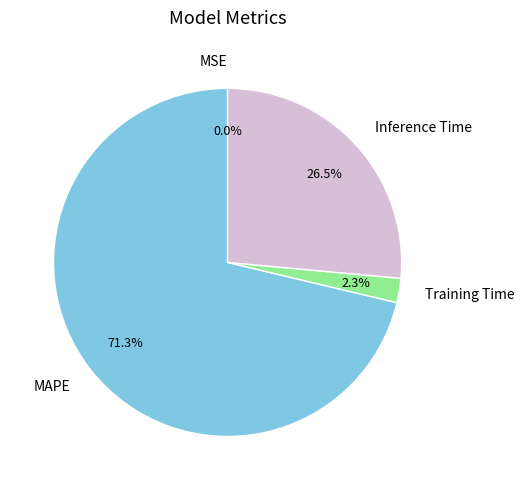

Which category has the biggest portion of the pie?

MAPE